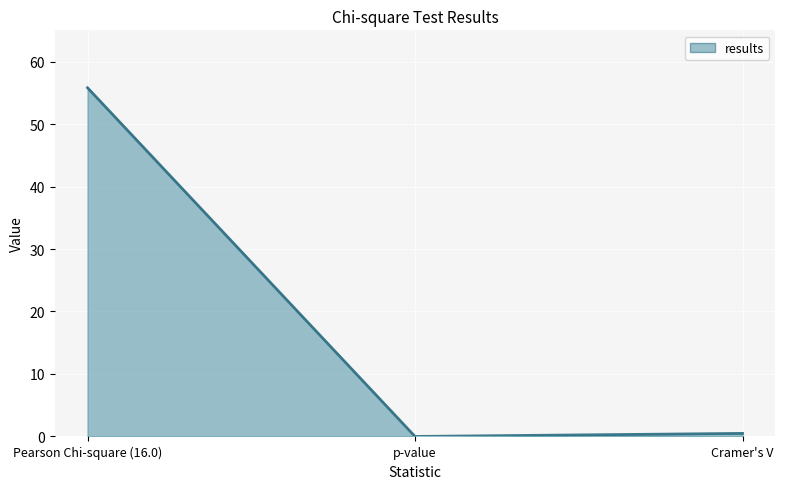

Is it true that the value at p-value is -29.8?

False